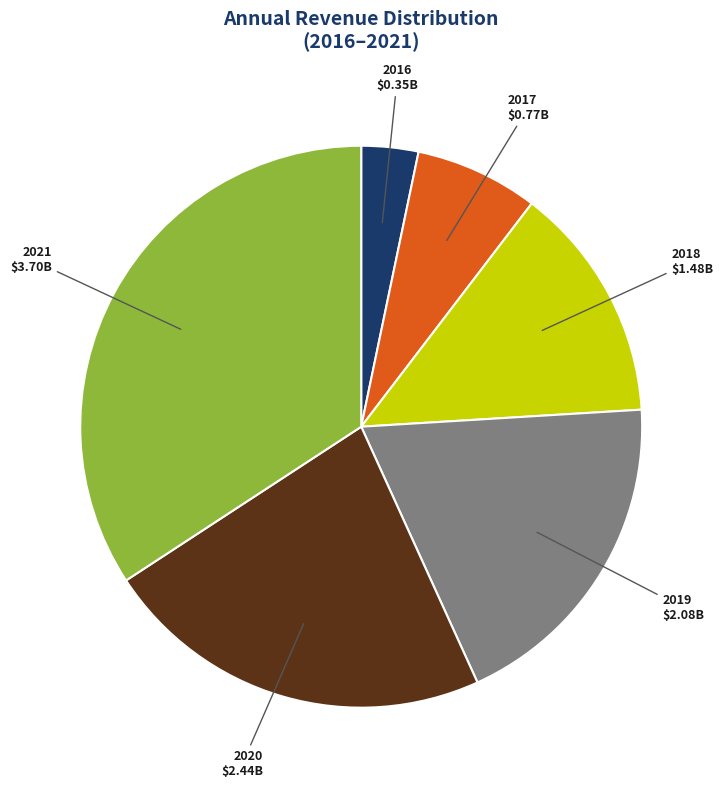

Do 2016 and 2017 together represent more than half of the pie?

No